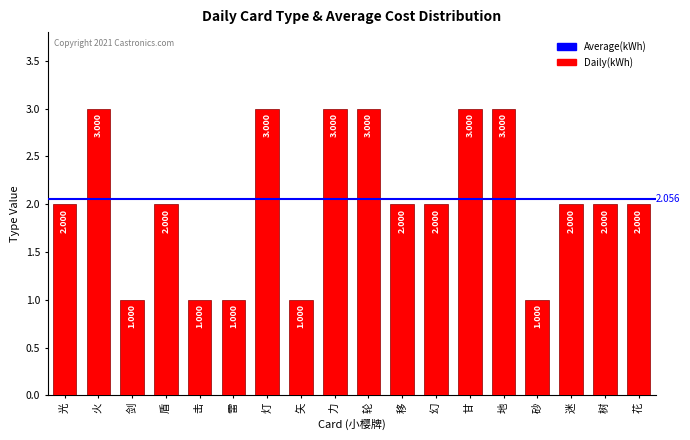

What is the average value?

2